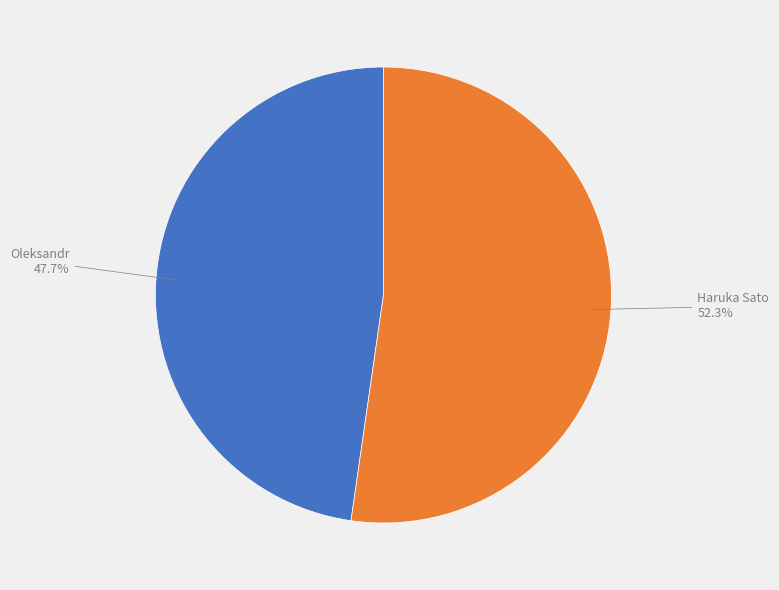

Is there any slice that represents more than half of the pie?

Yes